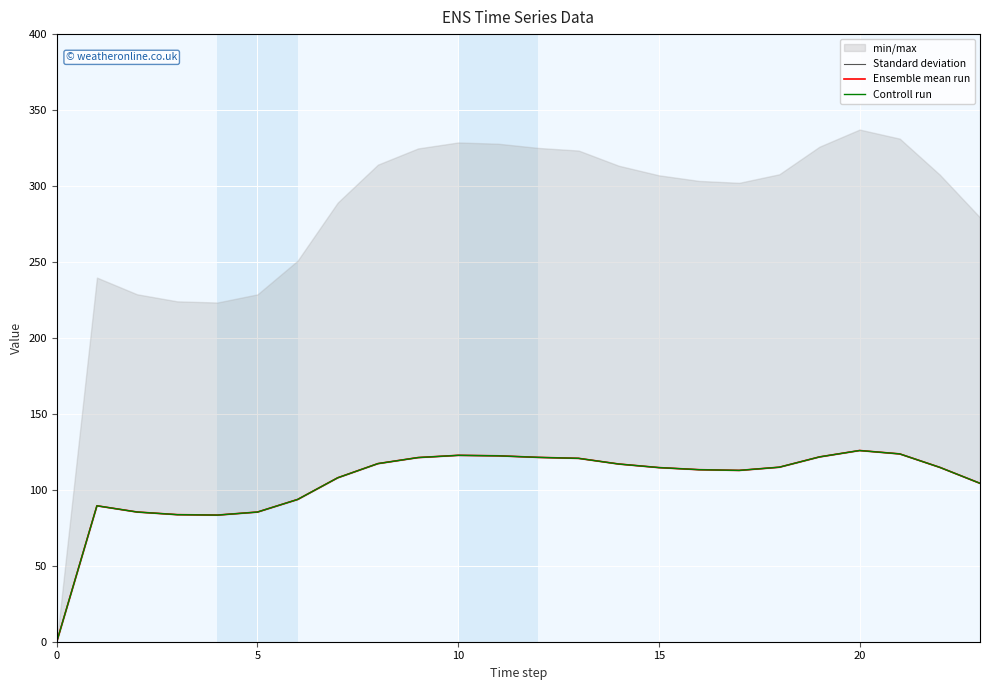

What is the difference between the second highest and second lowest values in the Ensemble mean run series?

40.3